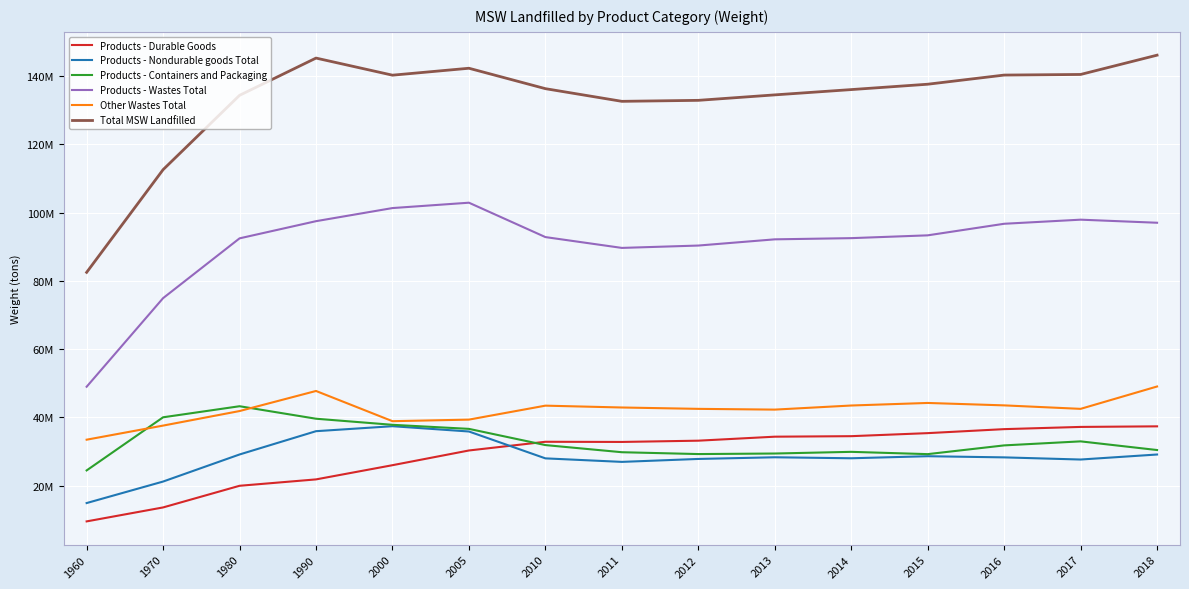

Reading left to right, list all the values displayed in this chart.

Products - Durable Goods: 1960=9570000	1970=13660000	1980=20000000	1990=21870000	2000=26030000	2005=30340000	2010=32890000	2011=32840000	2012=33210000	2013=34380000	2014=34530000	2015=35420000	2016=36590000	2017=37240000	2018=37410000
Products - Nondurable goods Total: 1960=14940000	1970=21240000	1980=29170000	1990=35990000	2000=37450000	2005=35900000	2010=28030000	2011=27000000	2012=27860000	2013=28350000	2014=28060000	2015=28660000	2016=28320000	2017=27690000	2018=29160000
Products - Containers and Packaging: 1960=24500000	1970=40060000	1980=43300000	1990=39640000	2000=37860000	2005=36670000	2010=31920000	2011=29830000	2012=29290000	2013=29450000	2014=29940000	2015=29270000	2016=31830000	2017=33010000	2018=30470000
Products - Wastes Total: 1960=49010000	1970=74960000	1980=92470000	1990=97500000	2000=101340000	2005=102910000	2010=92840000	2011=89670000	2012=90360000	2013=92180000	2014=92530000	2015=93350000	2016=96740000	2017=97940000	2018=97040000
Other Wastes Total: 1960=33500000	1970=37630000	1980=41890000	1990=47770000	2000=38920000	2005=39380000	2010=43470000	2011=42930000	2012=42530000	2013=42310000	2014=43510000	2015=44260000	2016=43550000	2017=42530000	2018=49080000
Total MSW Landfilled: 1960=82510000	1970=112590000	1980=134360000	1990=145270000	2000=140260000	2005=142290000	2010=136310000	2011=132600000	2012=132890000	2013=134490000	2014=136040000	2015=137610000	2016=140290000	2017=140470000	2018=146120000